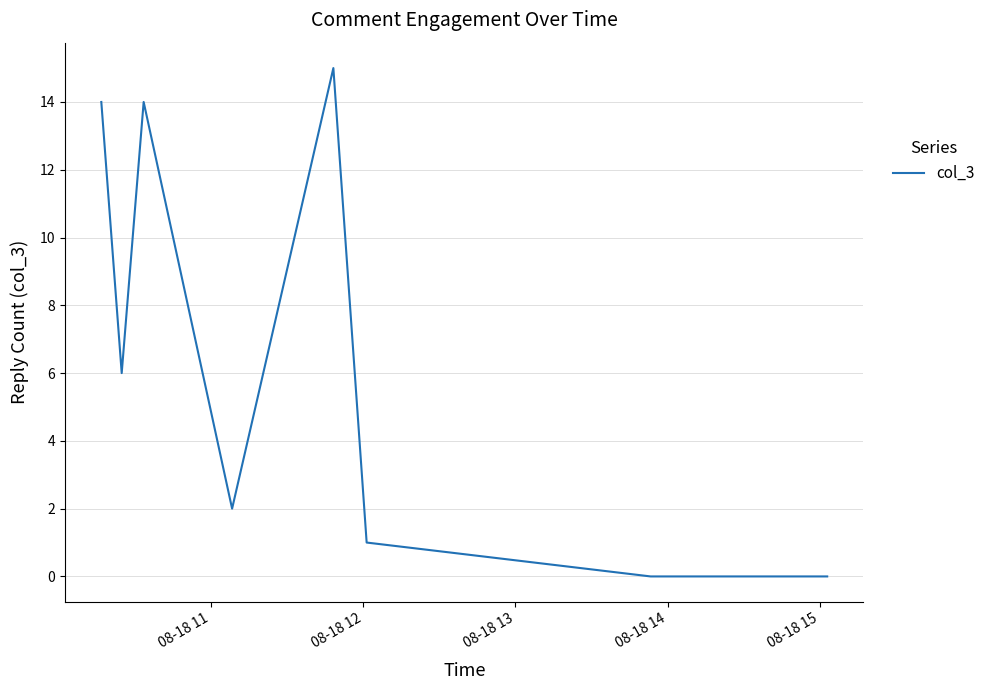

What is the difference between the maximum and minimum values?

15